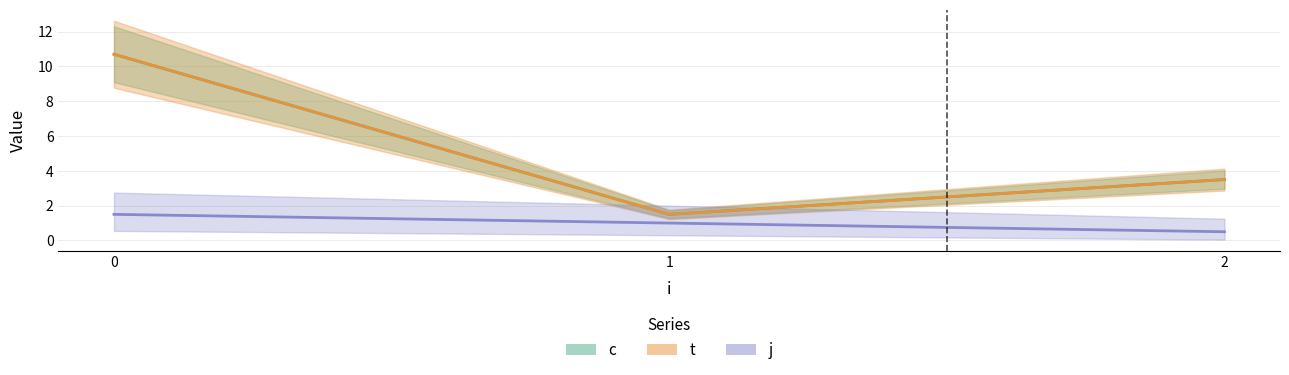

True or false: c and j cross at least once.

False